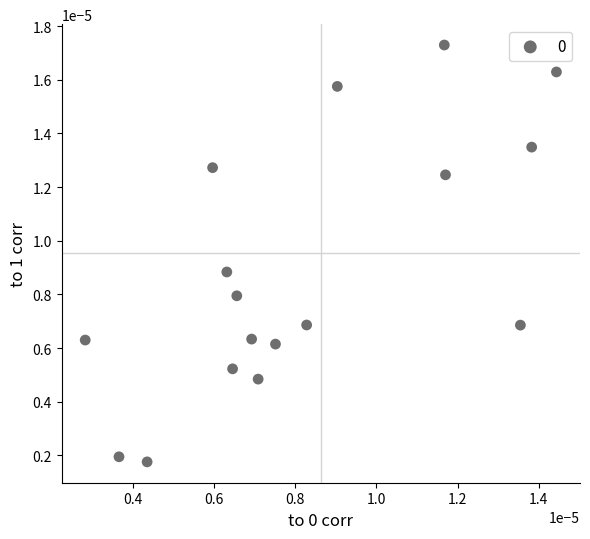

How many data points are displayed?

17